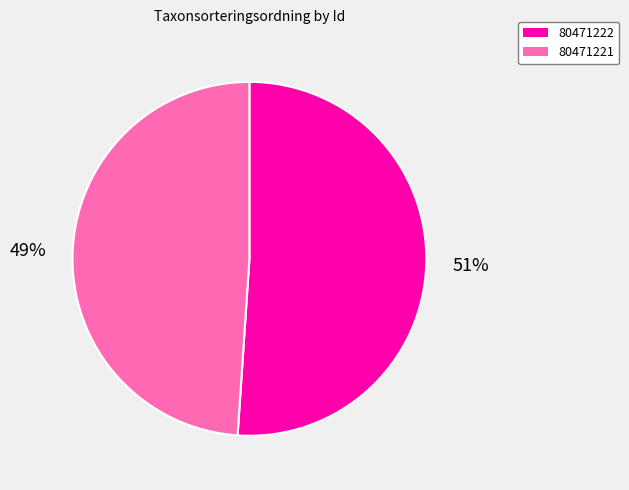

Rank the categories by value from lowest to highest.

80471221, 80471222